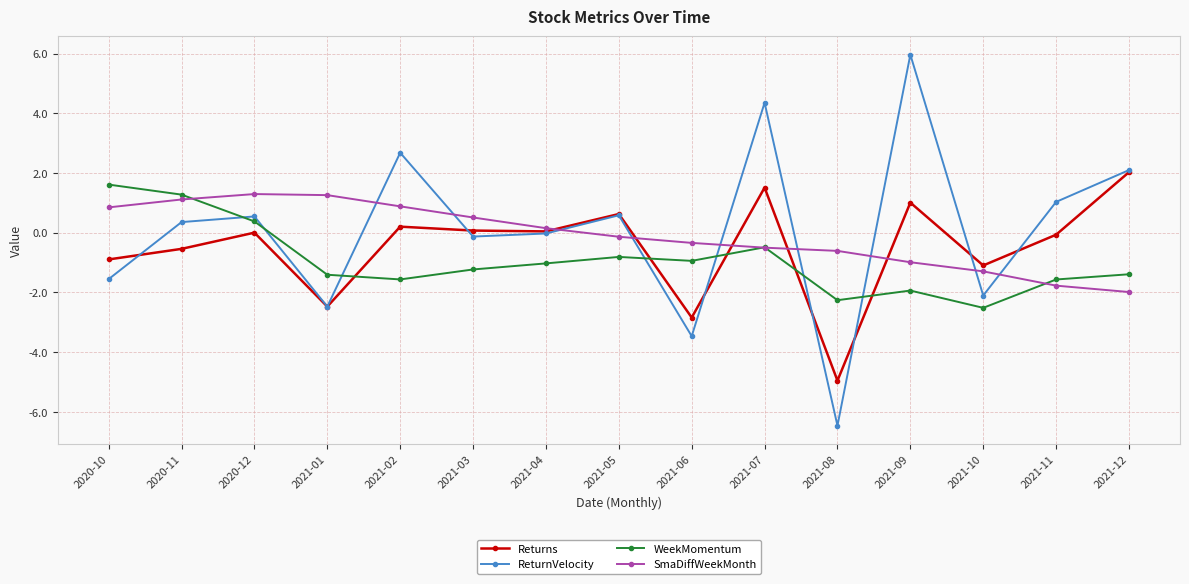

What value does the SmaDiffWeekMonth series have at 2020-10?

0.8